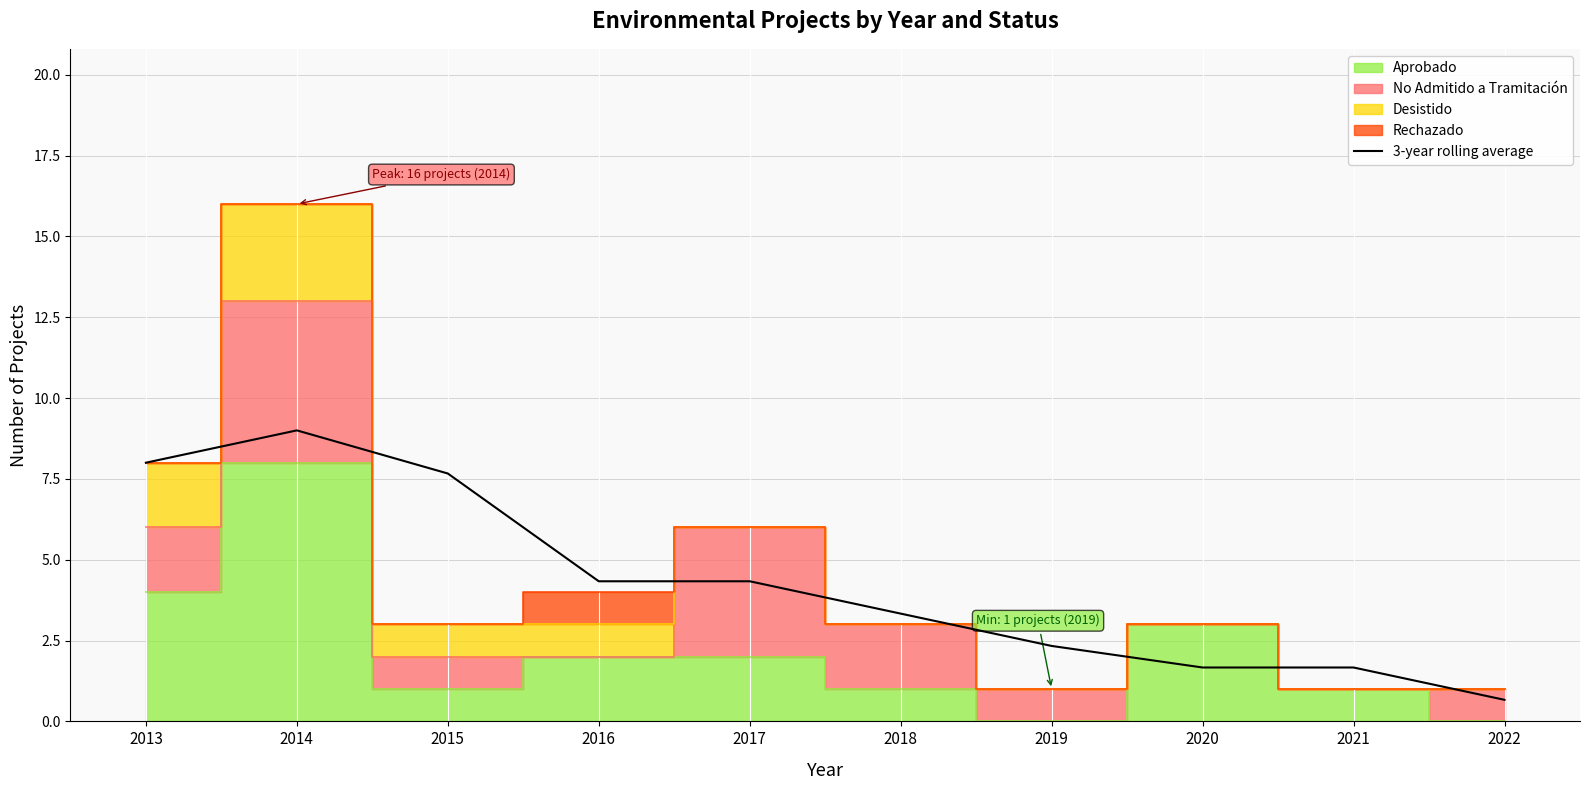

What is the difference between the values at 2019 and 2018?

1.0